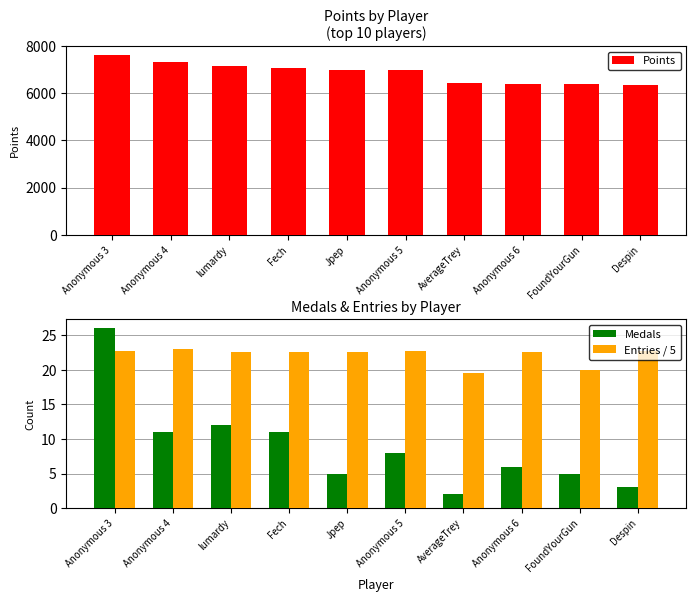

What is the total value across all series at Fech?

7100.6